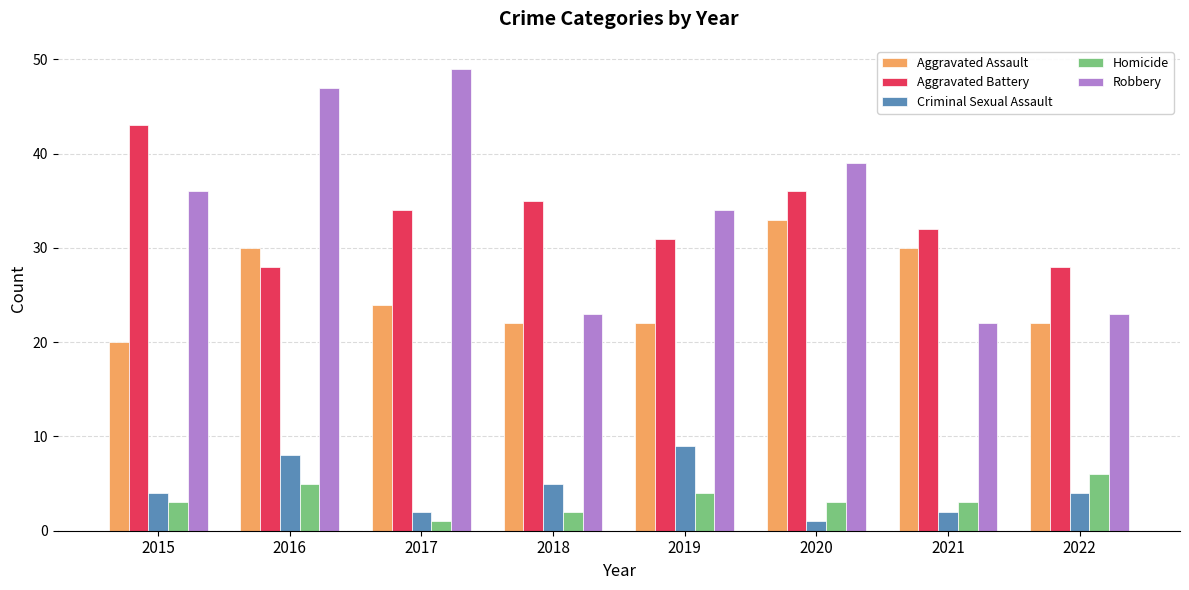

Reading left to right, transcribe all the data shown in this chart.

Aggravated Assault: 20	30	24	22	22	33	30	22
Aggravated Battery: 43	28	34	35	31	36	32	28
Criminal Sexual Assault: 4	8	2	5	9	1	2	4
Homicide: 3	5	1	2	4	3	3	6
Robbery: 36	47	49	23	34	39	22	23